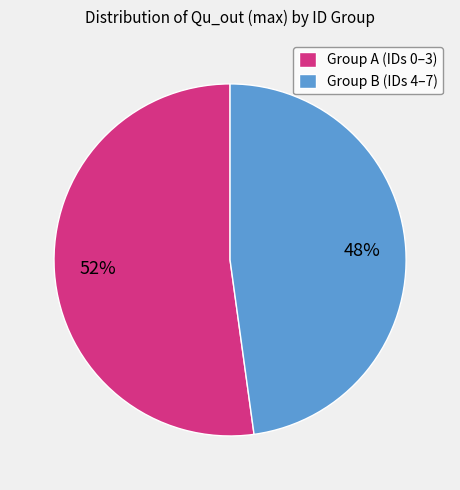

Does any single category account for the majority?

Yes